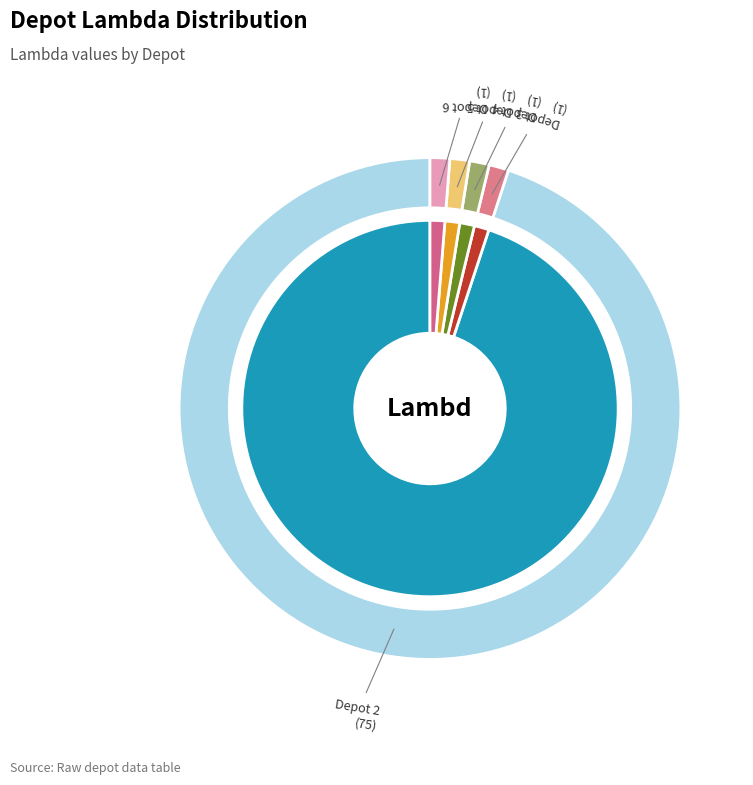

What percentage is the Depot 2 slice, to the nearest percent?

95%